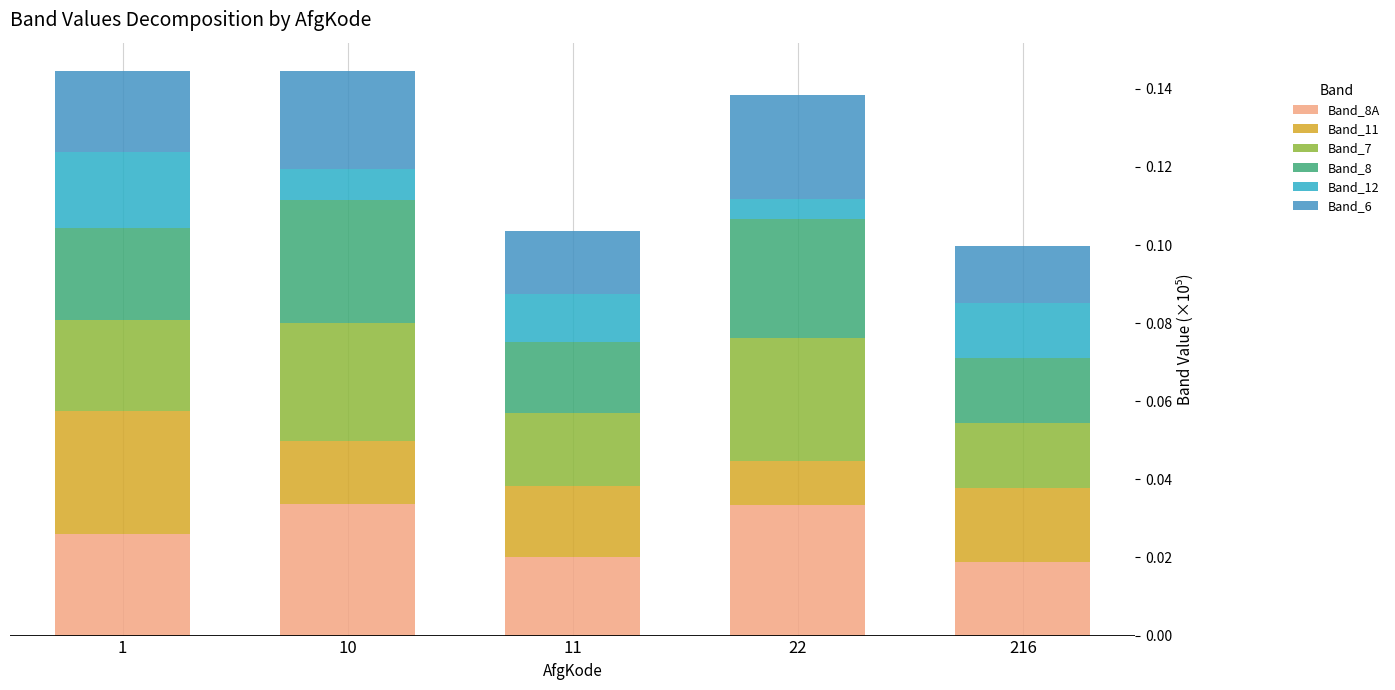

Which has a higher value, 216 or 10?

10